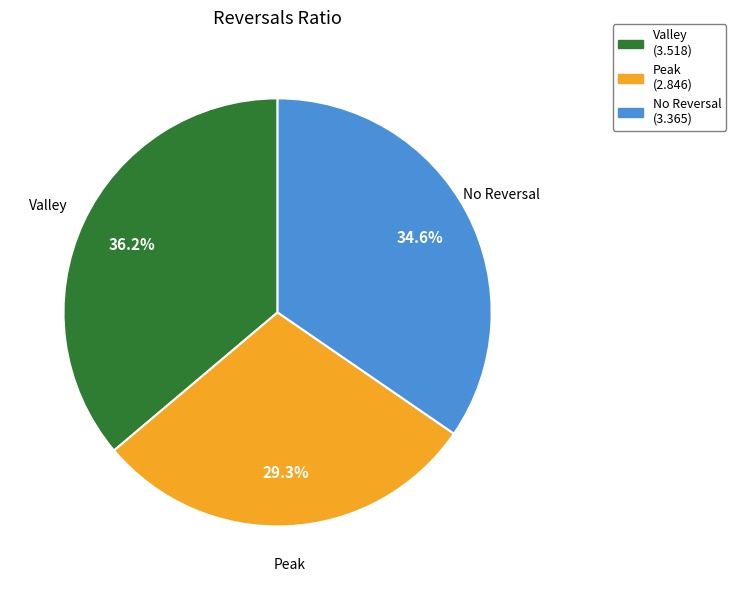

Is there a majority slice in this chart?

No